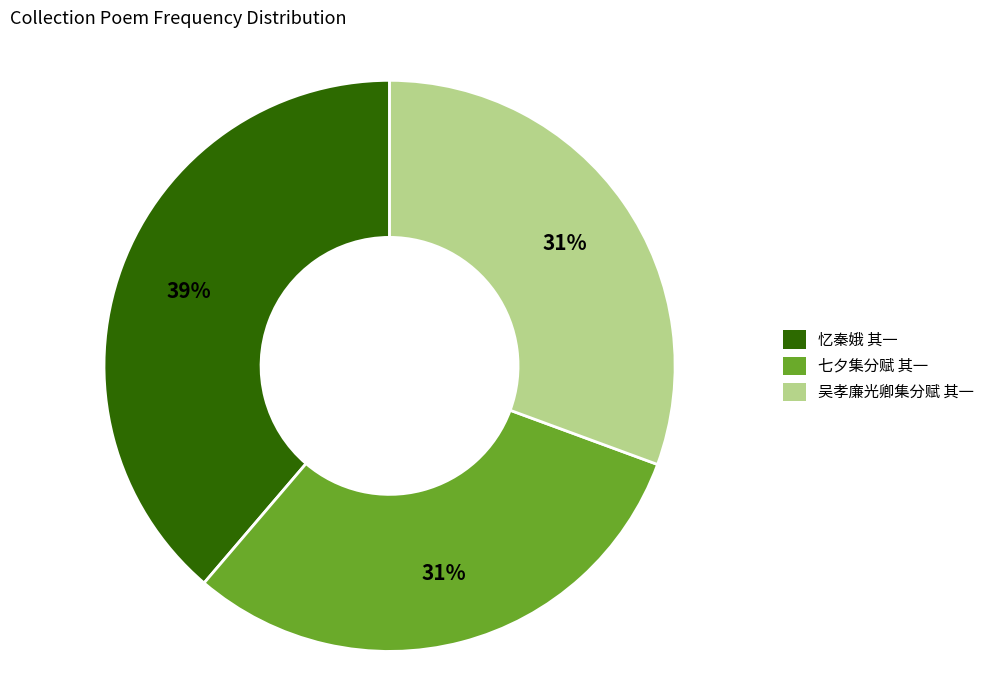

Does 吴孝廉光卿集分赋 其一 represent more than half of the total?

No